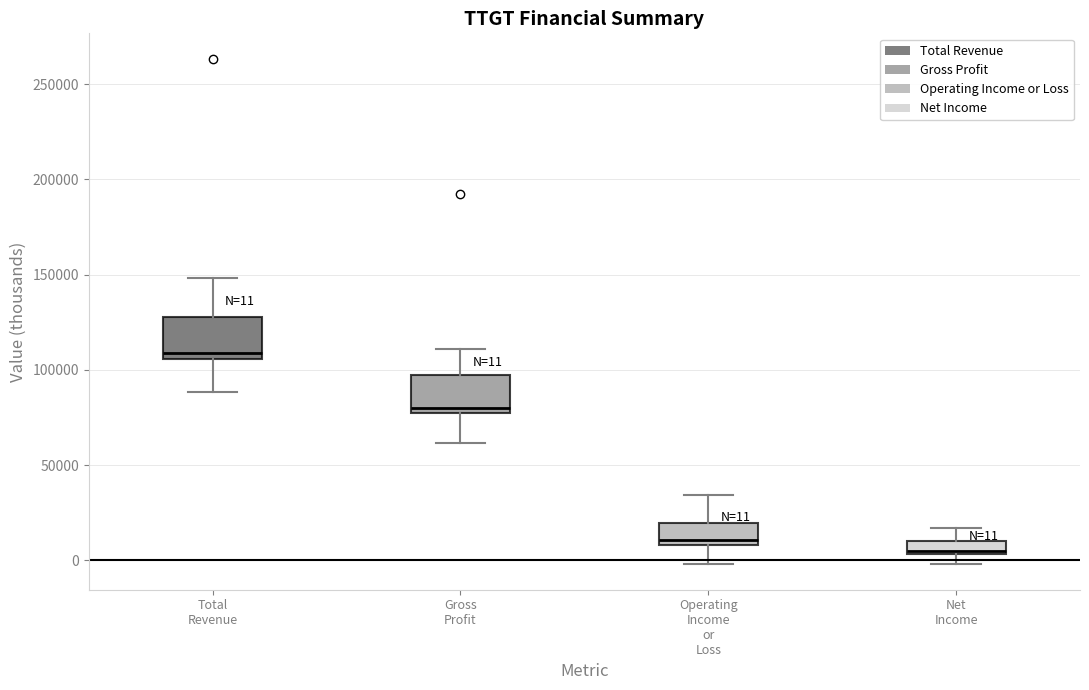

Which box has the lowest median line?

Net Income